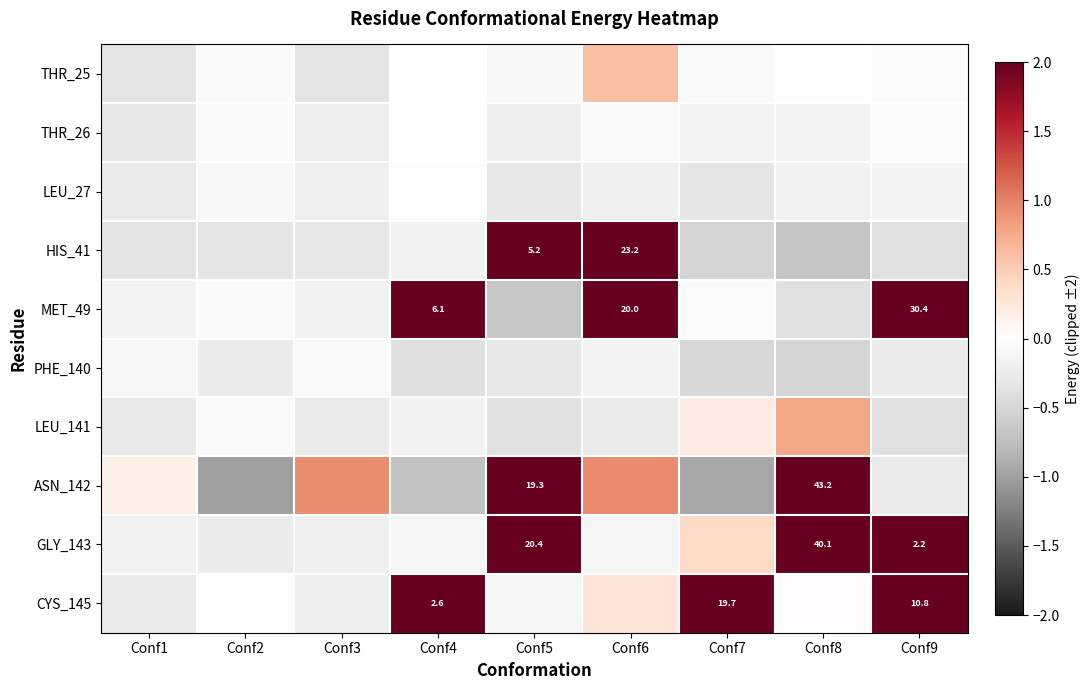

Which label corresponds to the smallest value in the chart?

Conf2